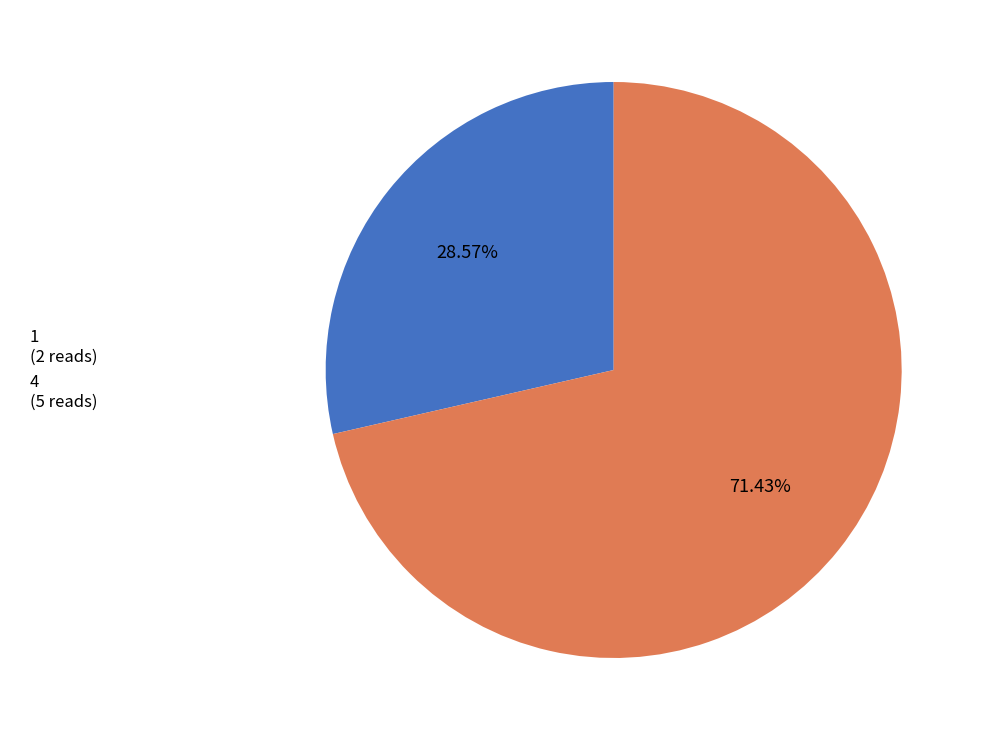

What is the majority slice?

4